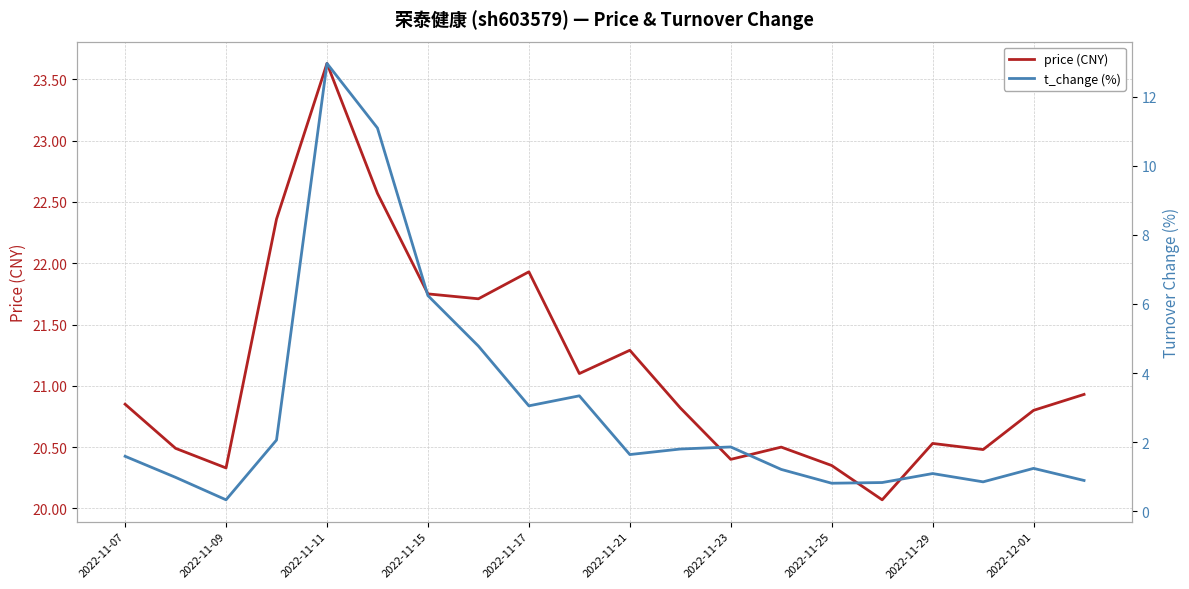

True or false: price (CNY) has a value of 28.6 at 2022-11-23.

False